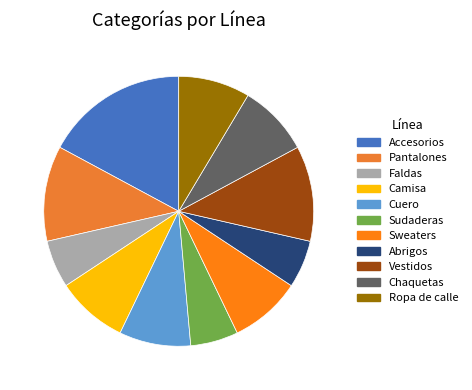

Do Abrigos and Sweaters together represent more than half of the pie?

No